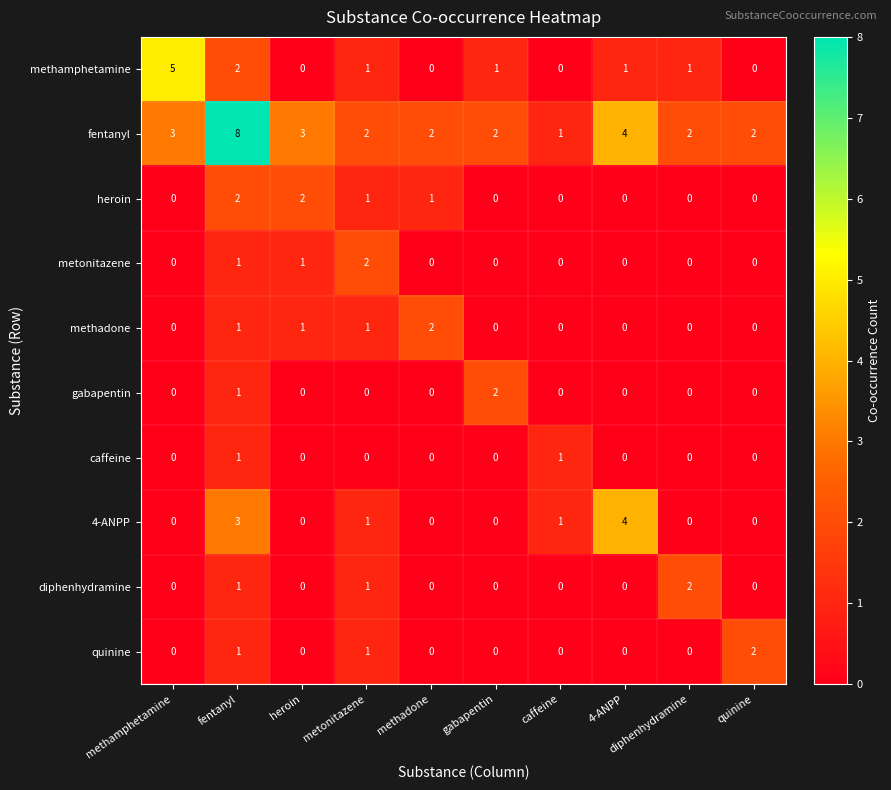

At which label does methadone reach its peak?

methadone